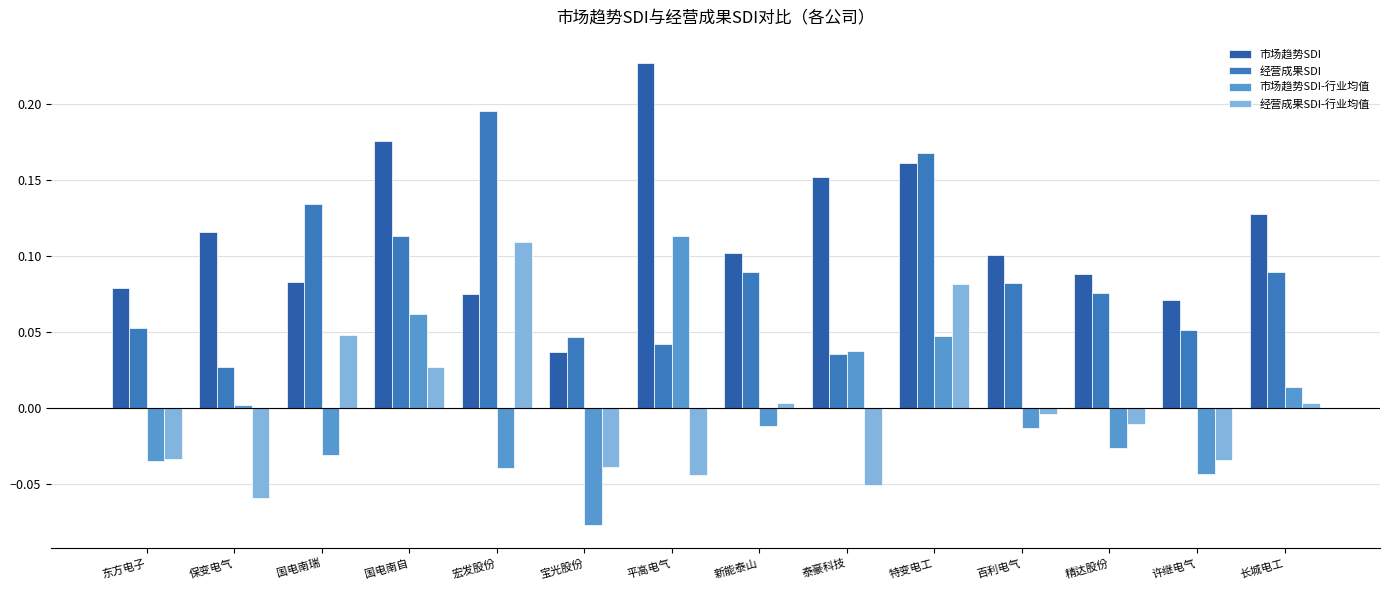

Is the value of 市场趋势SDI at 新能泰山 greater than the value of 市场趋势SDI-行业均值 at 长城电工?

Yes